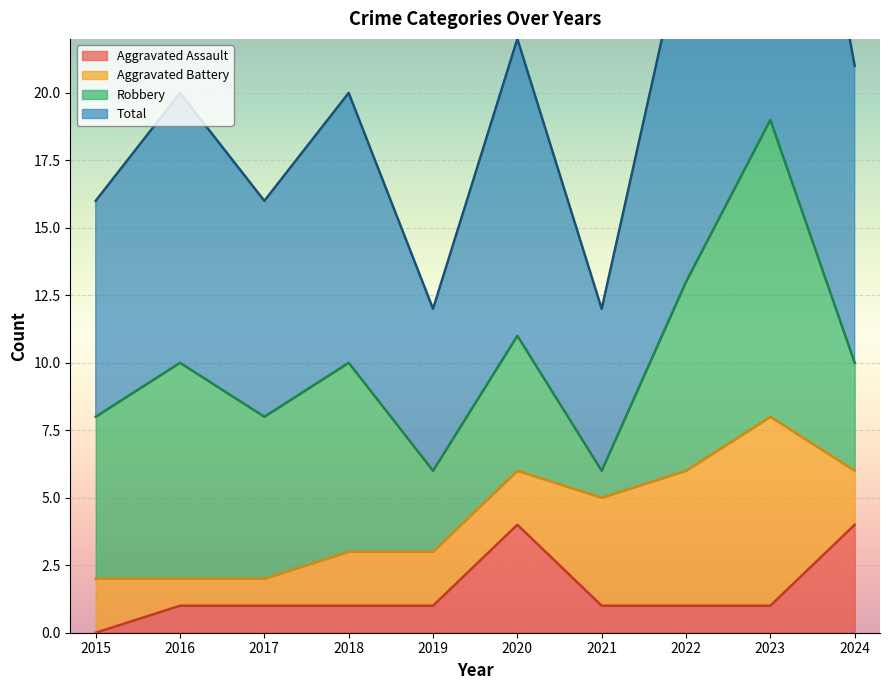

Is it true that Aggravated Assault equals 0 at 2022?

False